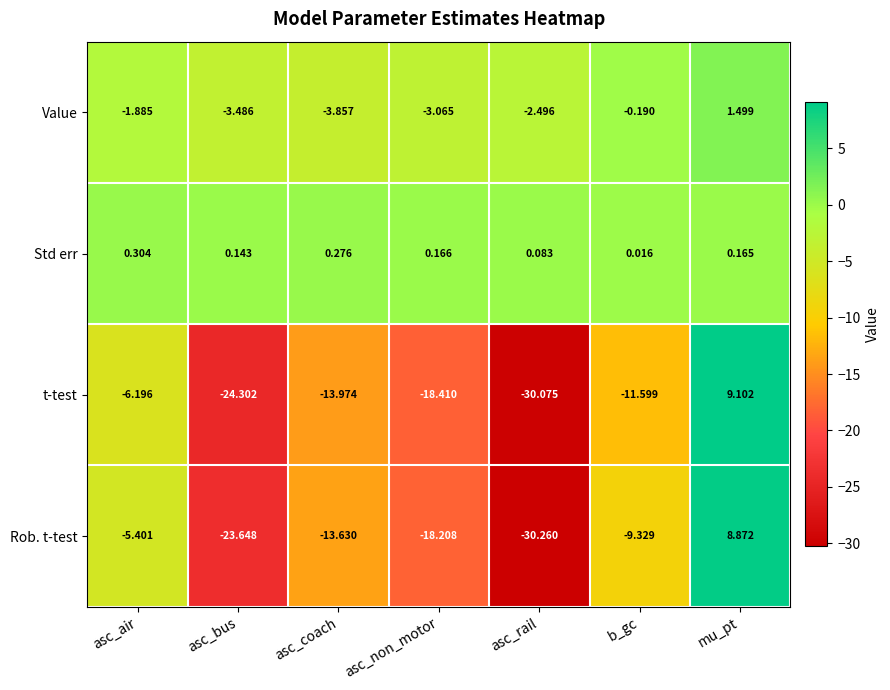

What is the spread (max minus min) of values at mu_pt?

8.9